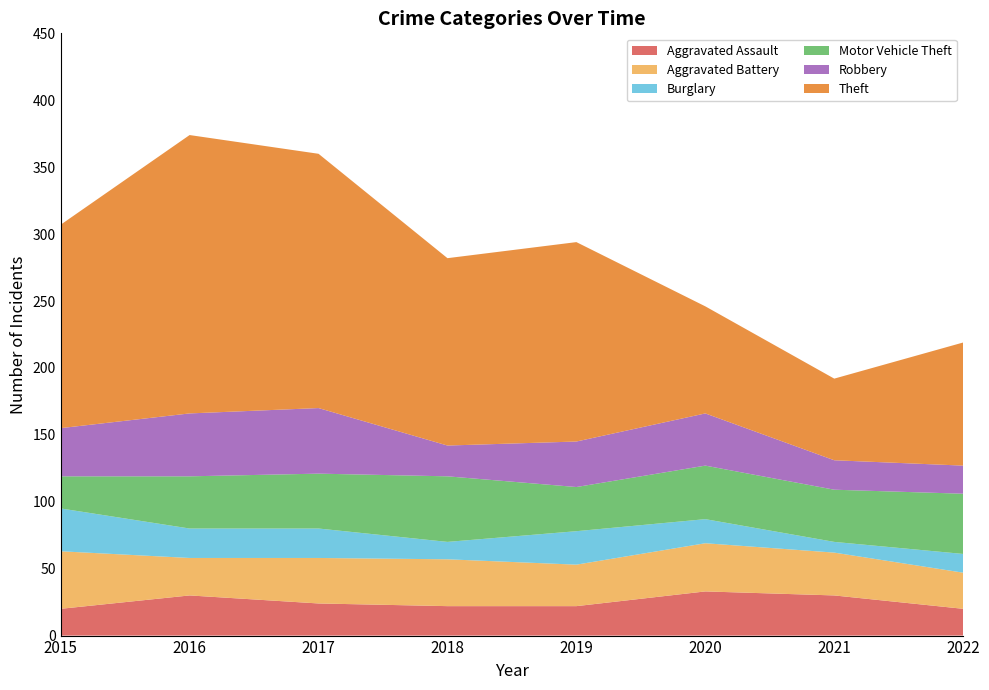

Reading left to right, extract all data points from this chart.

Aggravated Assault: 20	30	24	22	22	33	30	20
Aggravated Battery: 43	28	34	35	31	36	32	27
Burglary: 32	22	22	13	25	18	8	14
Motor Vehicle Theft: 24	39	41	49	33	40	39	45
Robbery: 36	47	49	23	34	39	22	21
Theft: 152	208	190	140	149	80	61	92